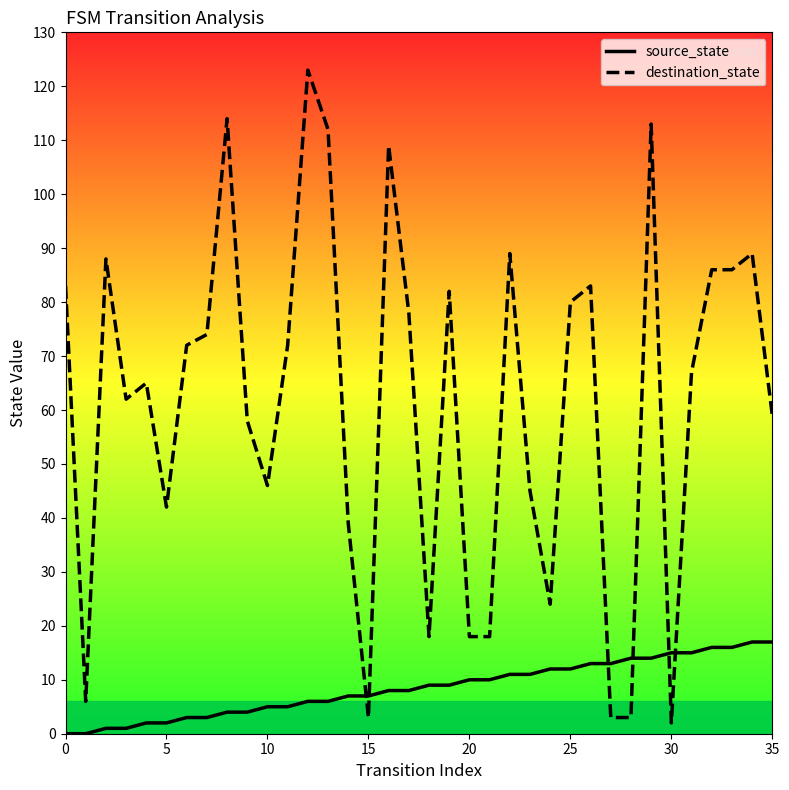

What is the label of the 35th point from the left?

34